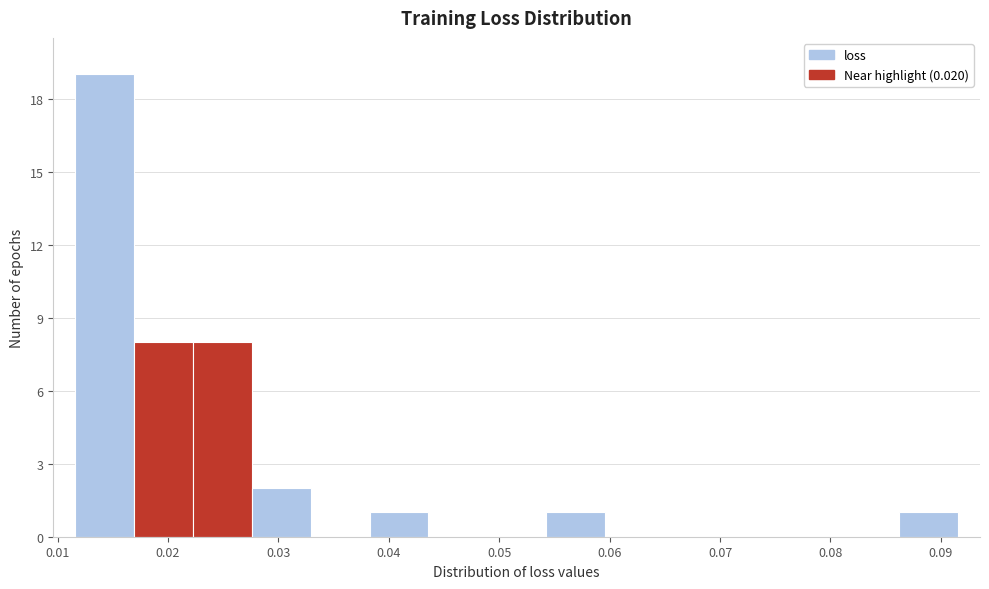

What is the height of the bar covering 0.086 to 0.092 on the x-axis? Neither the bar edges nor the heights are printed on the chart, so give them approximately, as read against the axes.

1